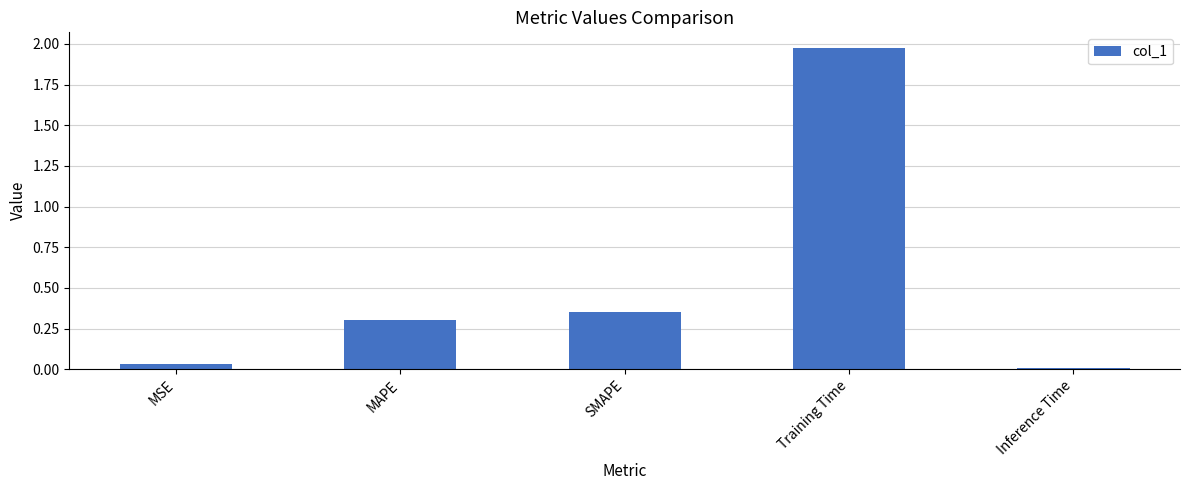

At which category does the chart reach its minimum across all series?

Inference Time